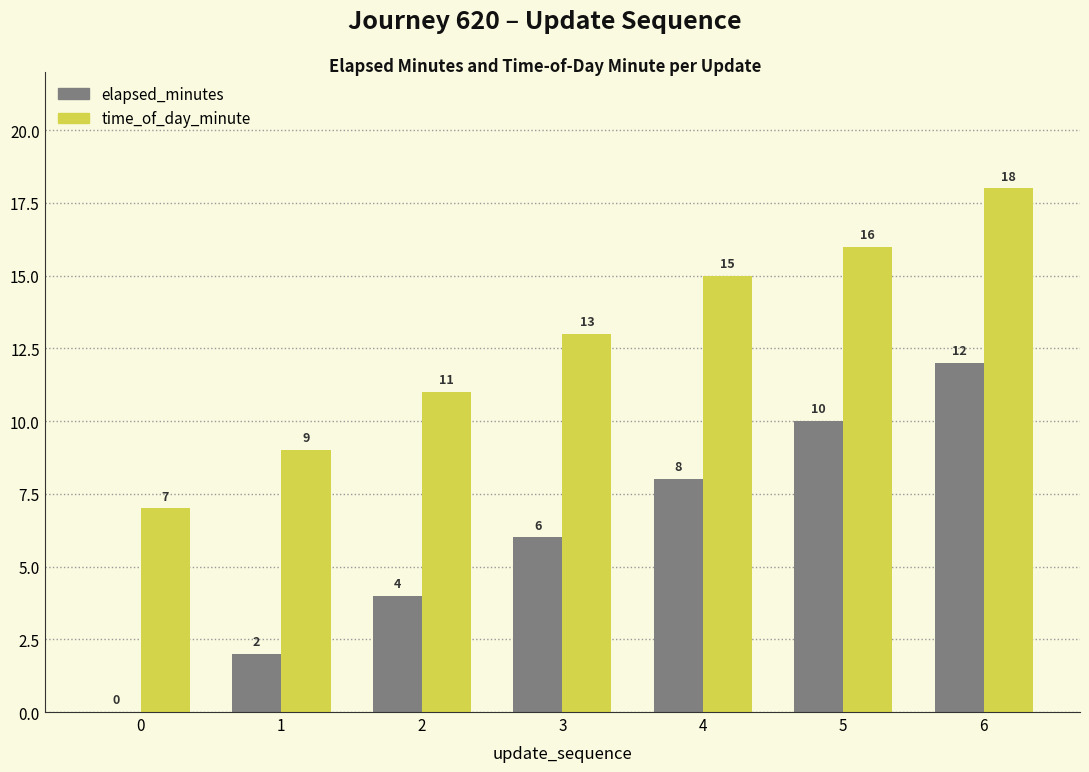

How many series are shown in this chart?

2